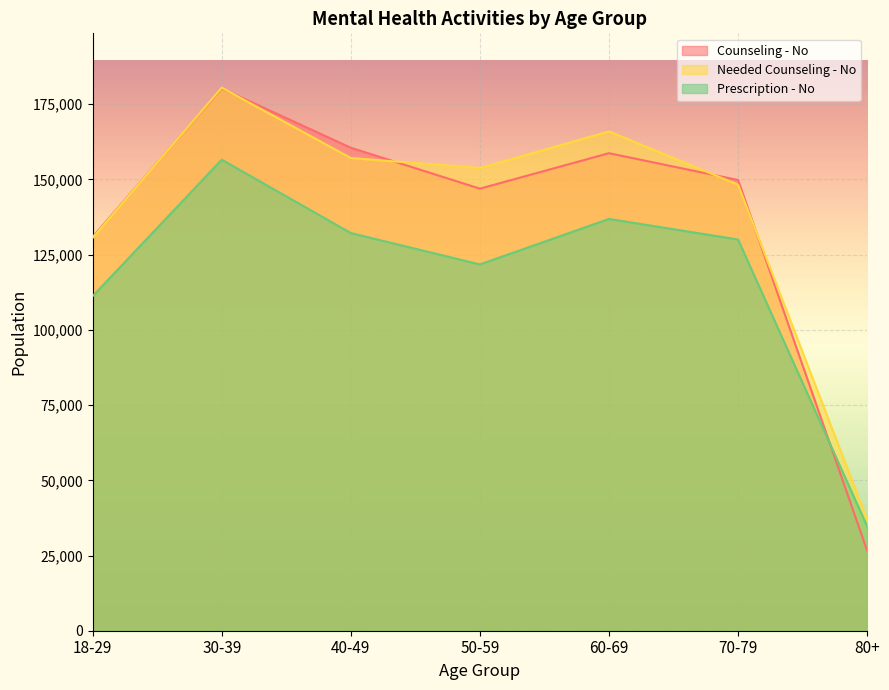

What are all the series names shown in the legend?

Counseling - No, Needed Counseling - No, Prescription - No